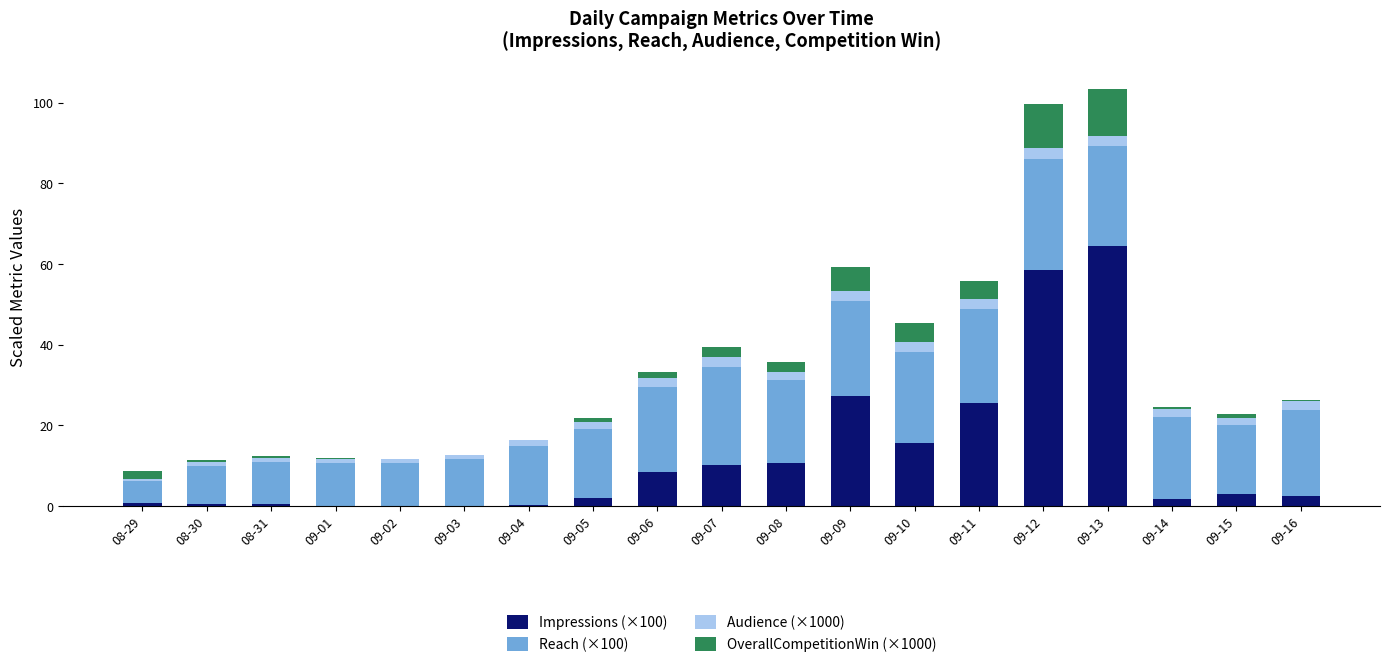

True or false: Impressions (×100) has a value of 115.7 at 09-13.

False